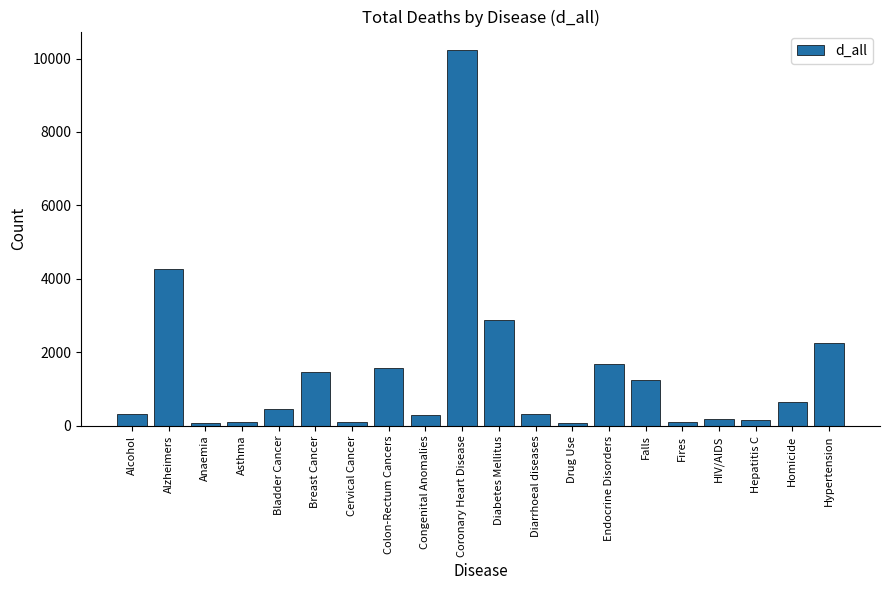

At which label is the value closest to 5145?

Alzheimers